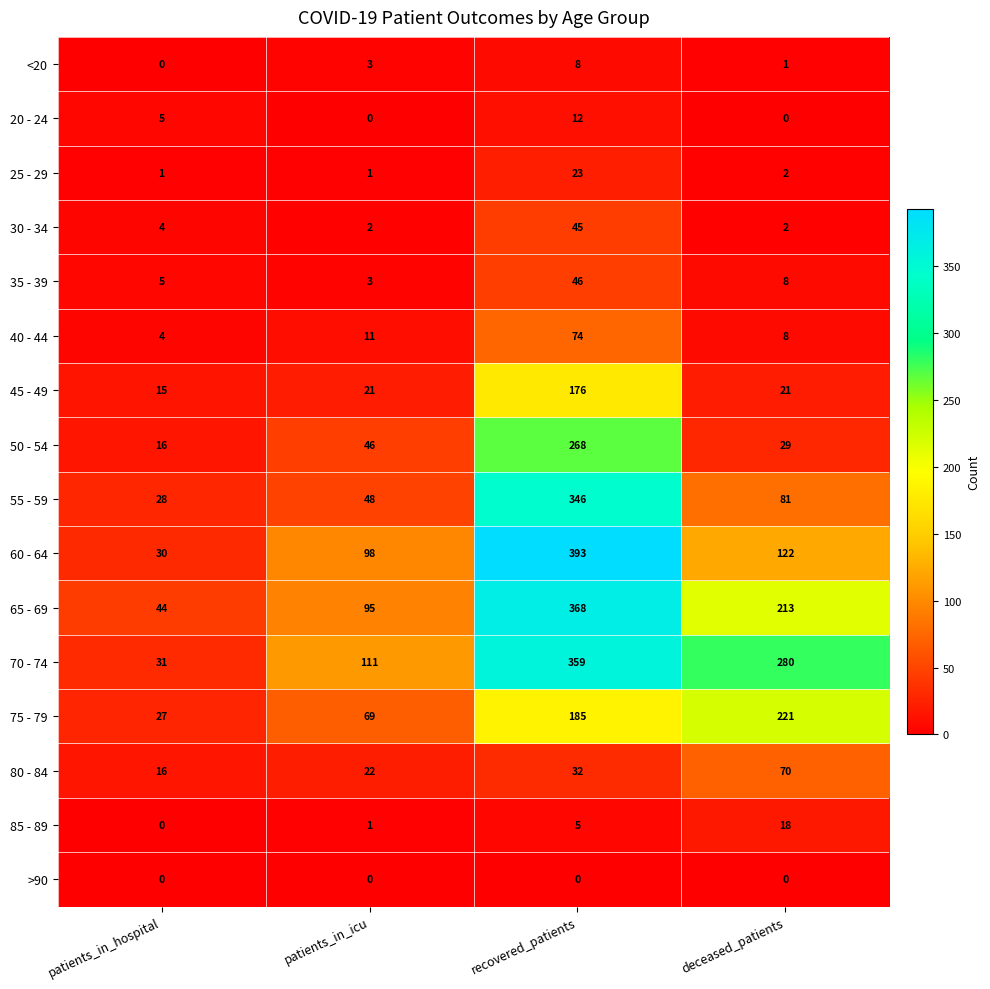

Which series changed the most between patients_in_hospital and recovered_patients?

60 - 64